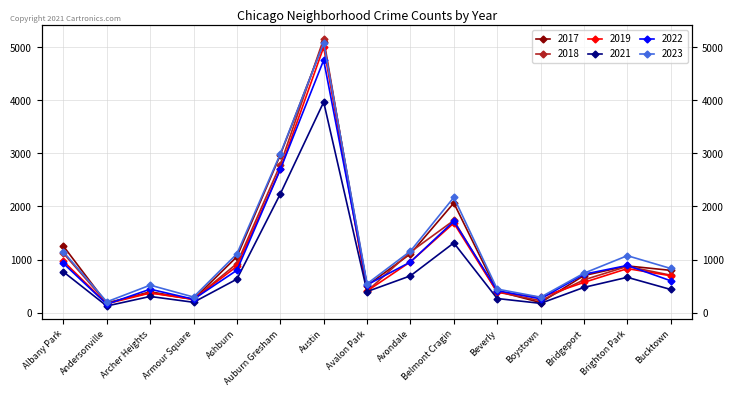

What is the difference between the 2023 values at Boystown and Austin?

4794